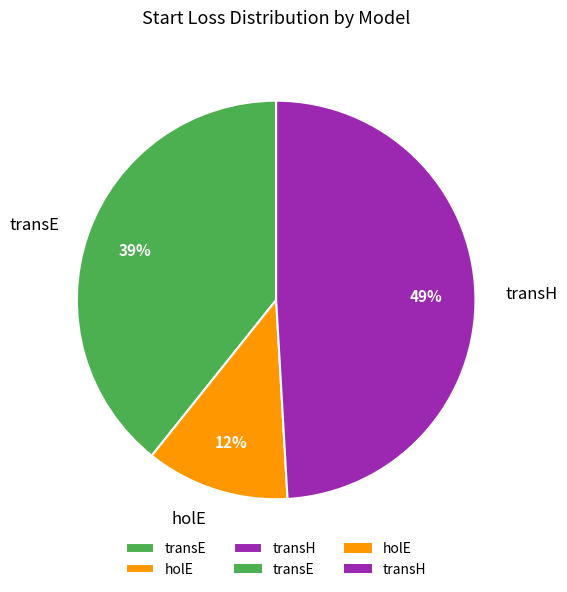

Count the number of slices in the pie.

3